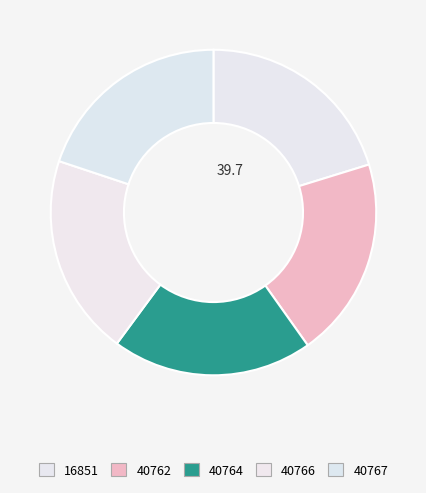

Is 40764 the majority of the pie?

No